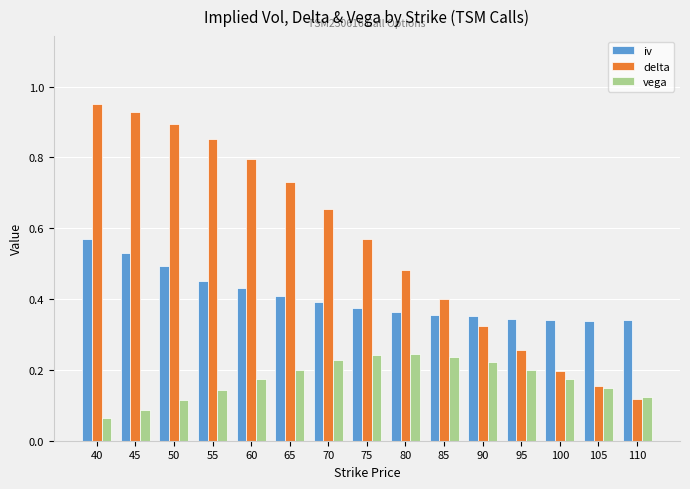

What is the total value across all series at 50?

1.5